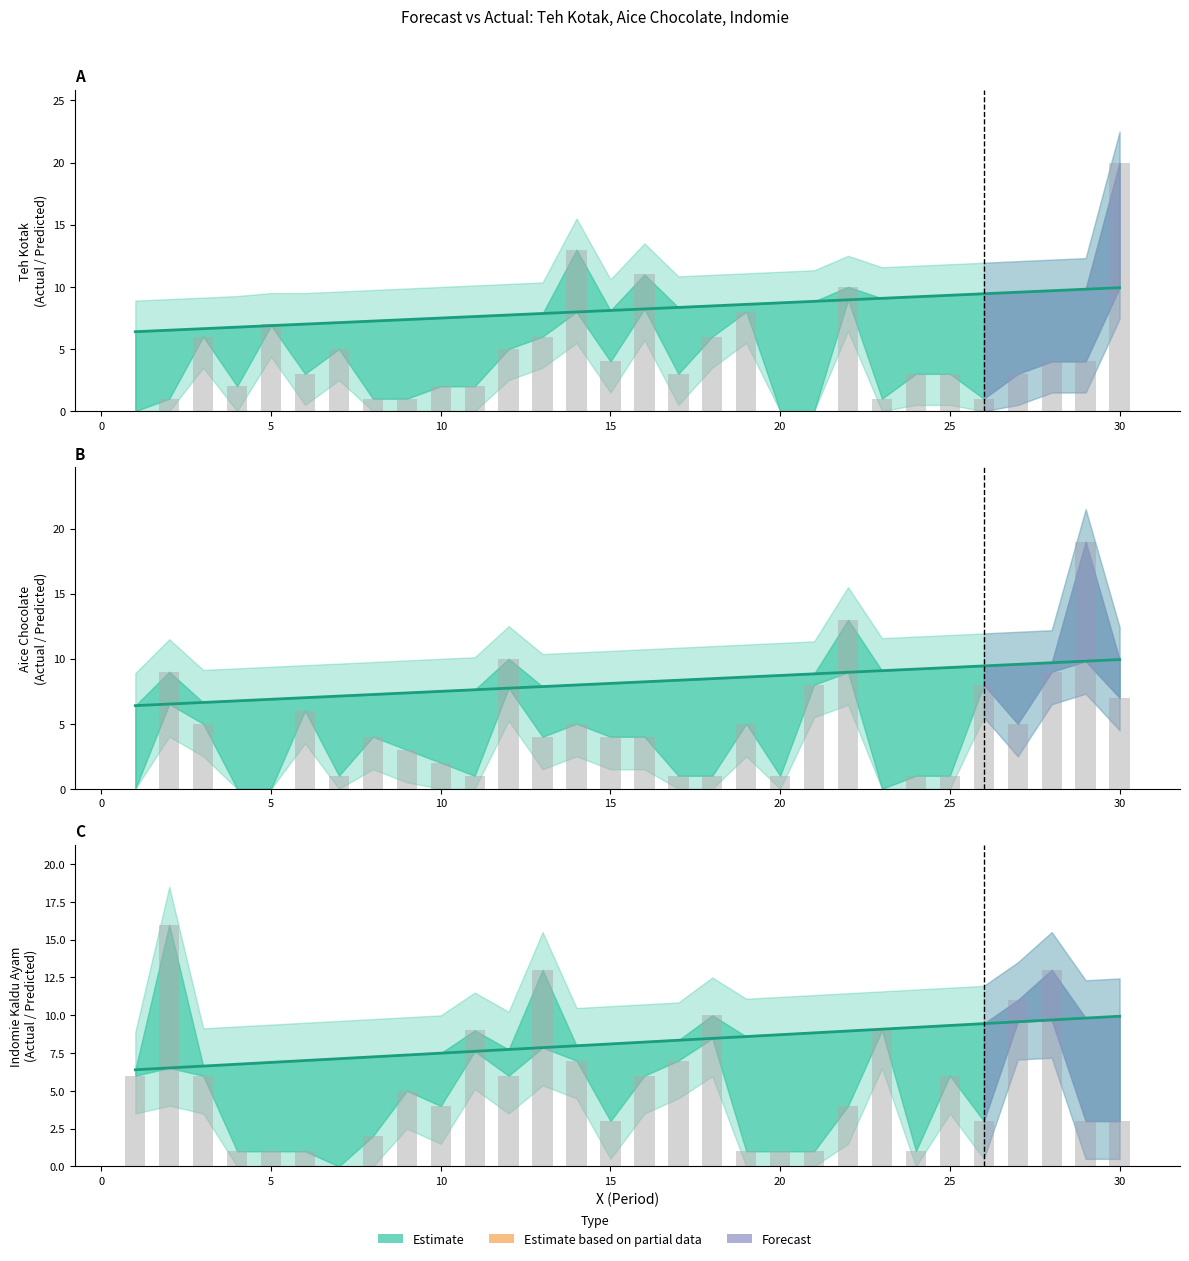

What is the difference between the maximum and minimum values in the Predicted series?

3.5